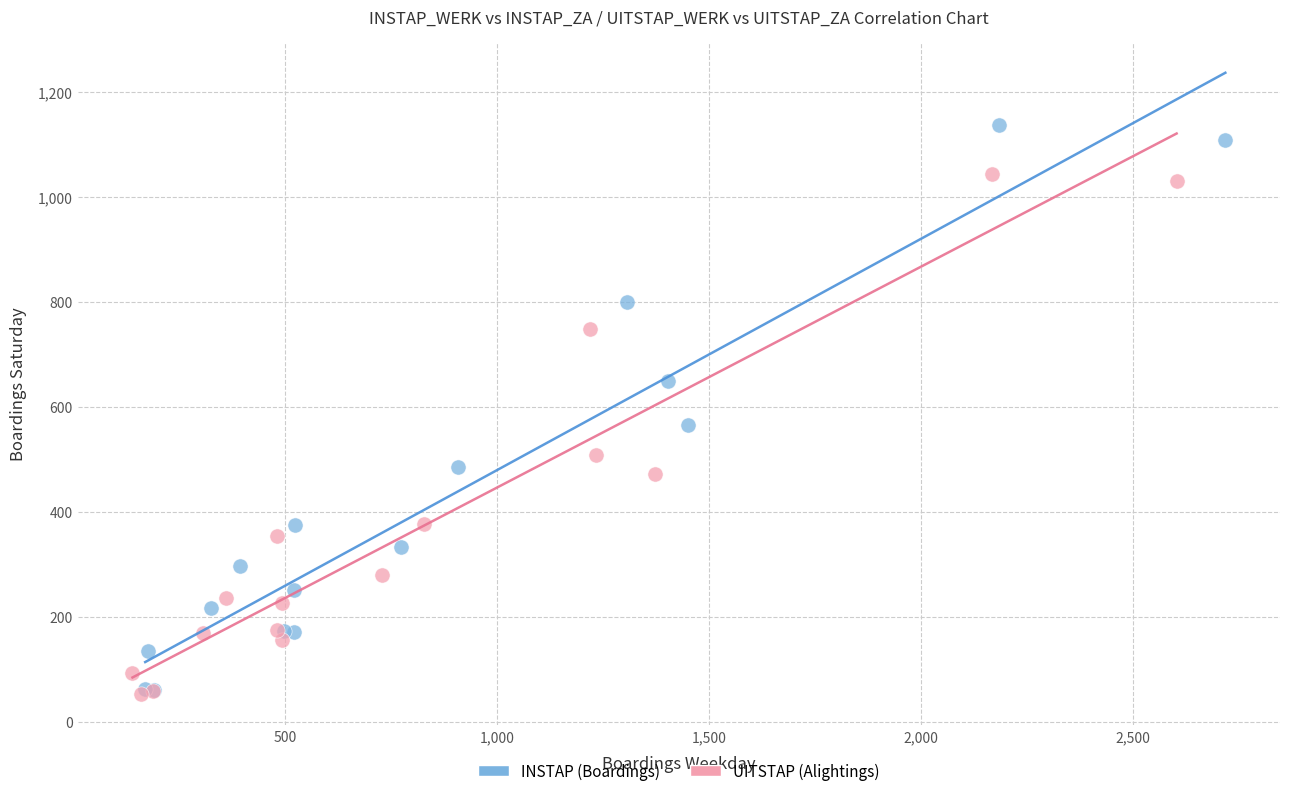

Which series has the widest spread of Y values?

INSTAP (Boardings)